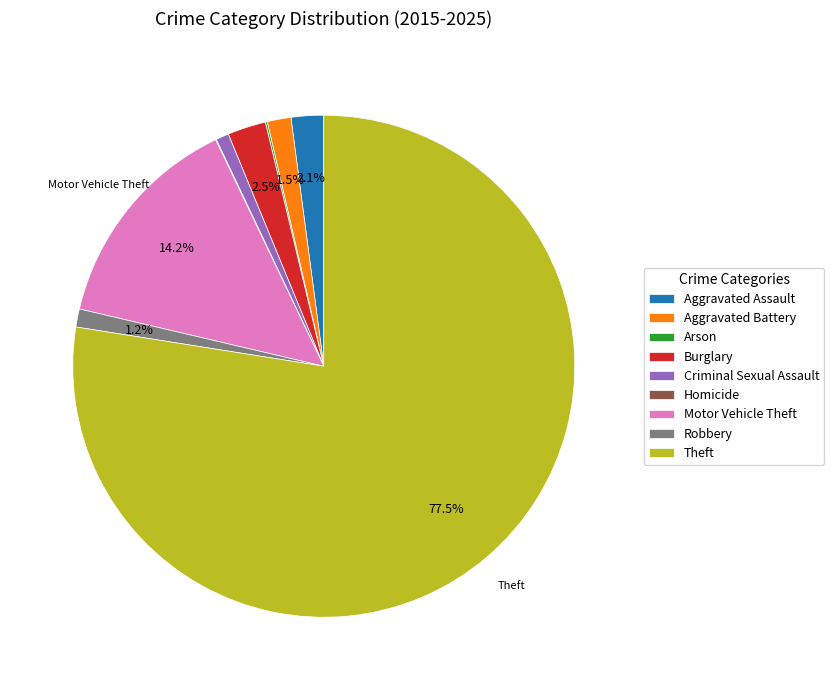

How much of the chart is everything except Aggravated Battery?

98.5%